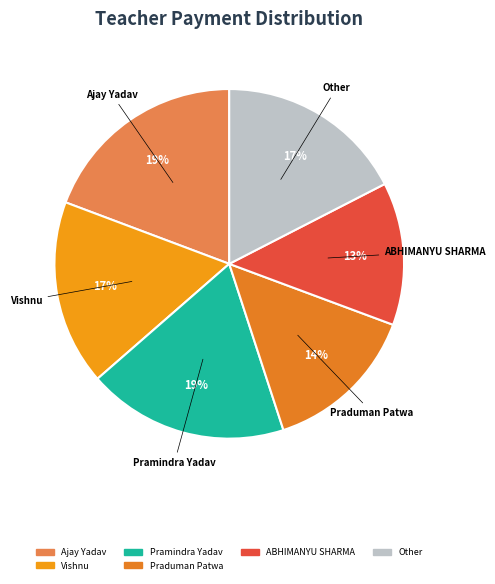

What is the largest slice in the pie chart?

Ajay Yadav